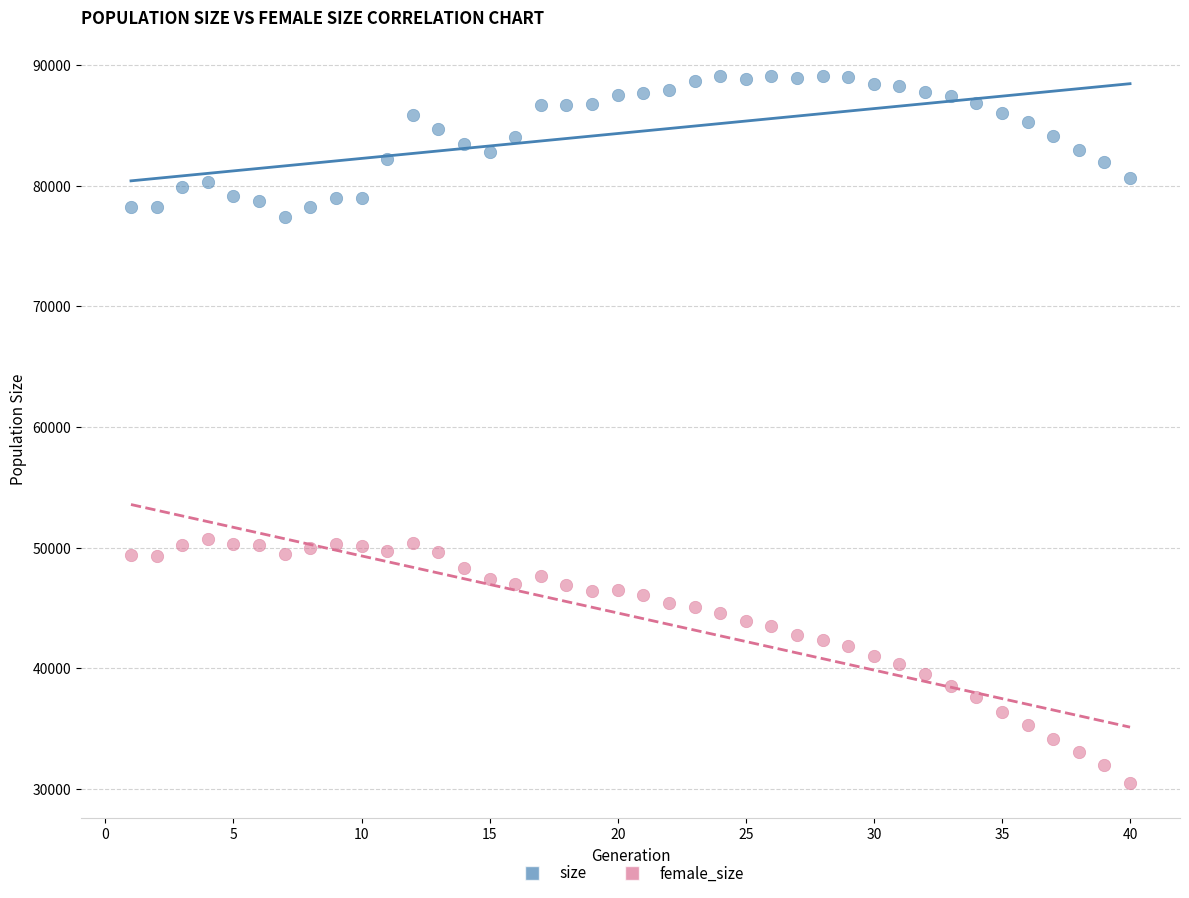

Across all data points, what is the range of Y values (max minus min)?

58649